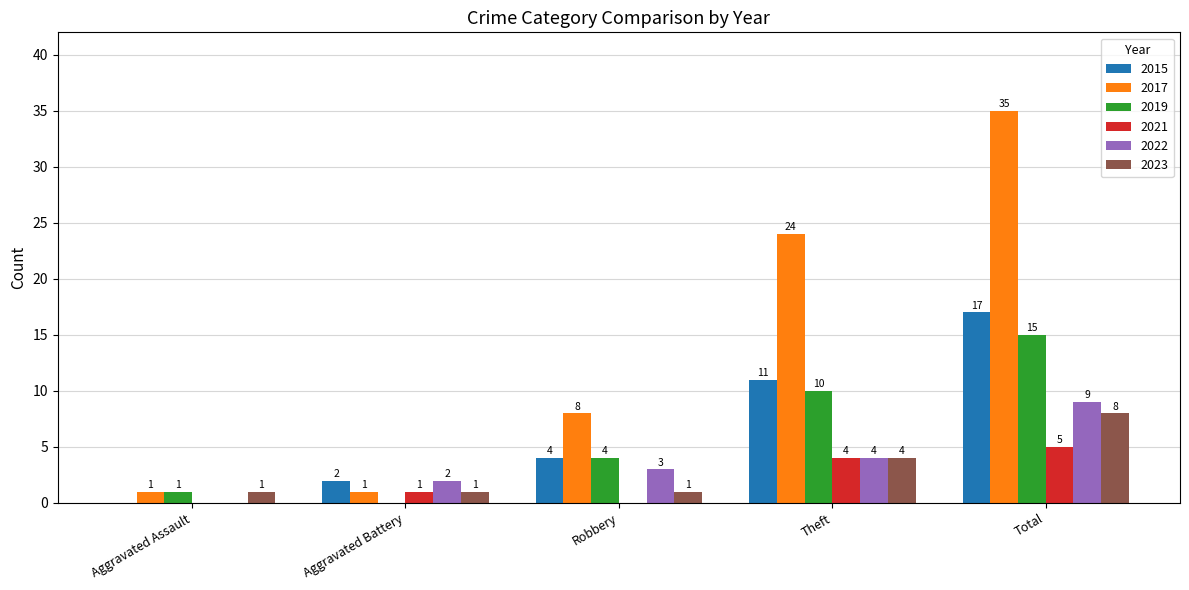

Reading right to left, list all the values displayed in this chart.

2015: Total=17	Theft=11	Robbery=4	Aggravated Battery=2	Aggravated Assault=0
2017: Total=35	Theft=24	Robbery=8	Aggravated Battery=1	Aggravated Assault=1
2019: Total=15	Theft=10	Robbery=4	Aggravated Battery=0	Aggravated Assault=1
2021: Total=5	Theft=4	Robbery=0	Aggravated Battery=1	Aggravated Assault=0
2022: Total=9	Theft=4	Robbery=3	Aggravated Battery=2	Aggravated Assault=0
2023: Total=8	Theft=4	Robbery=1	Aggravated Battery=1	Aggravated Assault=1